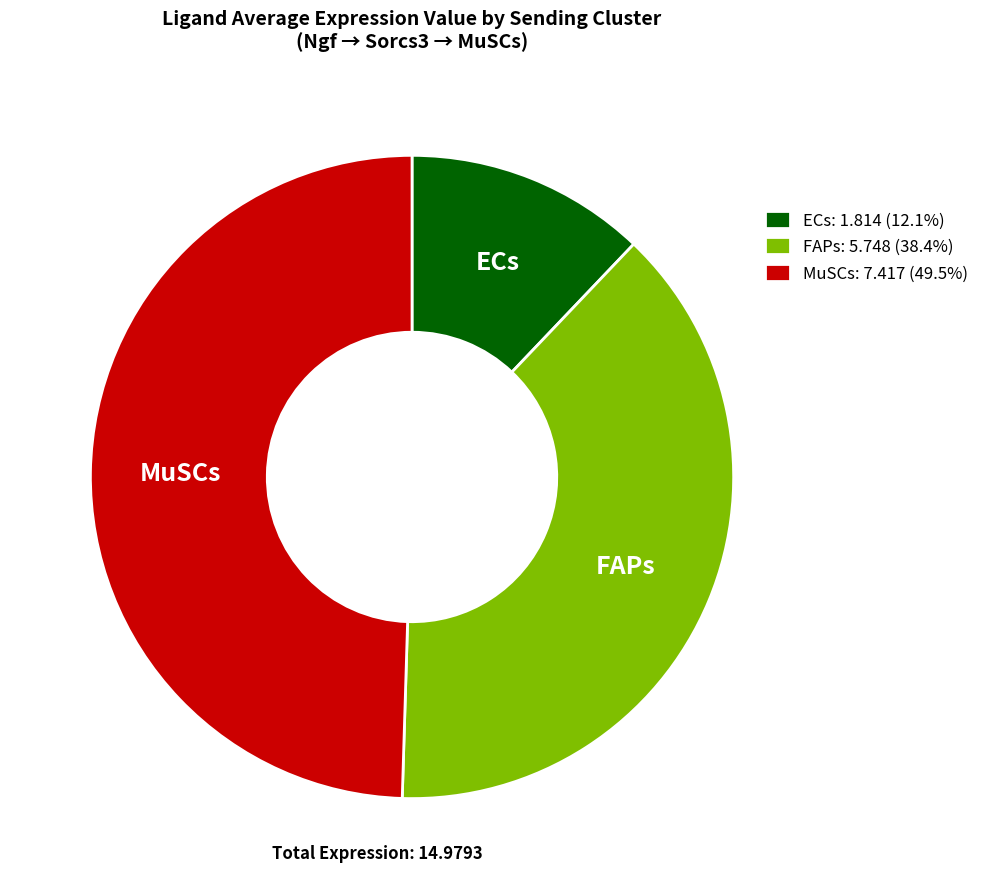

Is the sum of MuSCs: 7.417 (49.5%) and ECs: 1.814 (12.1%) greater than half?

Yes